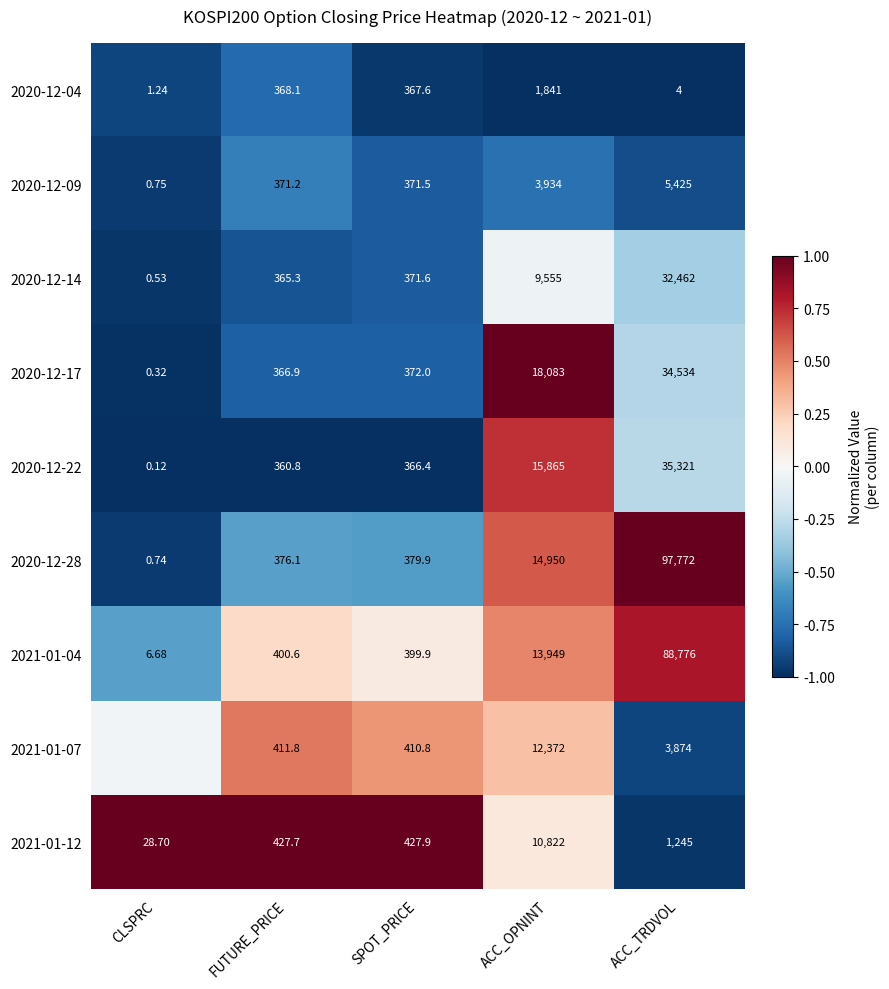

At FUTURE_PRICE, list the series in order from largest to smallest.

2021-01-12, 2021-01-07, 2021-01-04, 2020-12-28, 2020-12-09, 2020-12-04, 2020-12-17, 2020-12-14, 2020-12-22